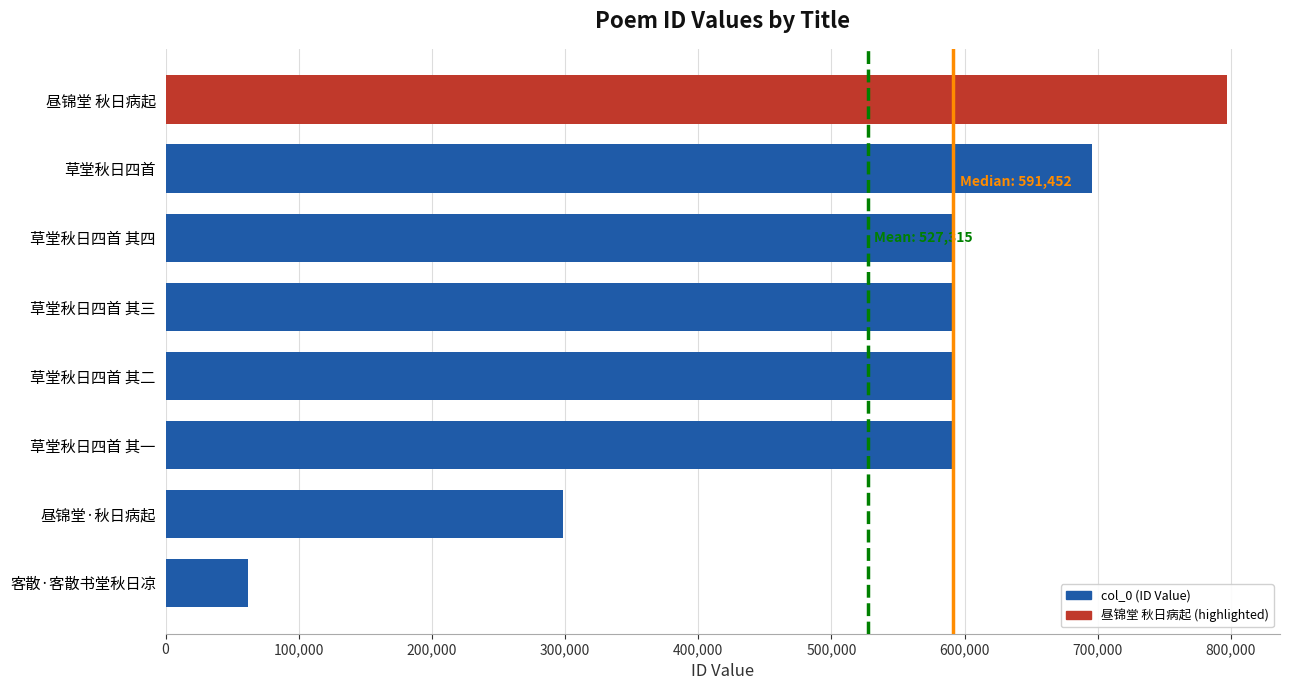

Between 昼锦堂 秋日病起 and 昼锦堂·秋日病起, which is larger?

昼锦堂 秋日病起